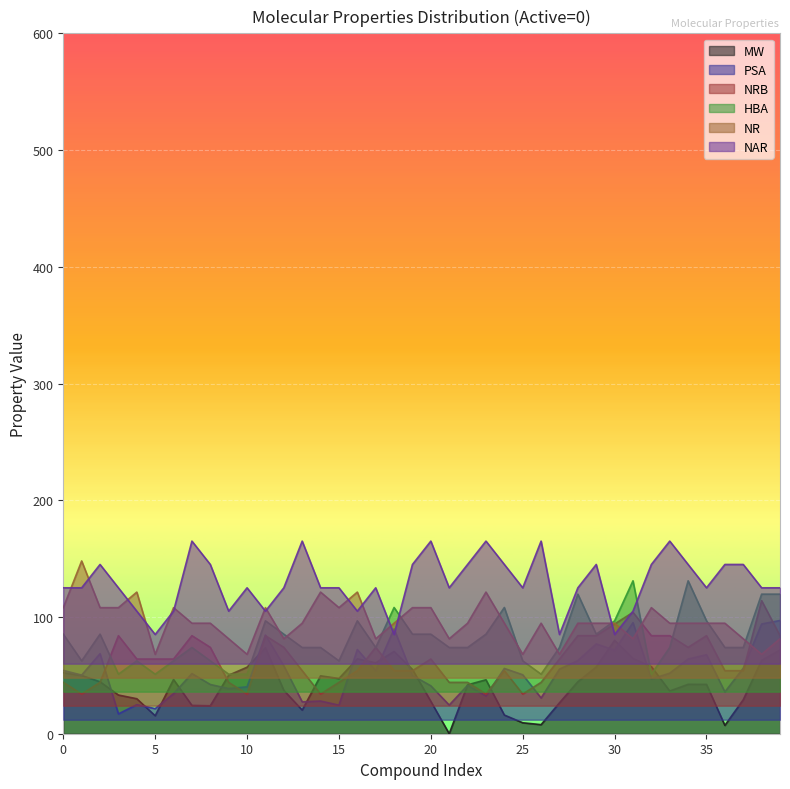

What is the difference between the maximum and minimum values in the HBA series?

80.0